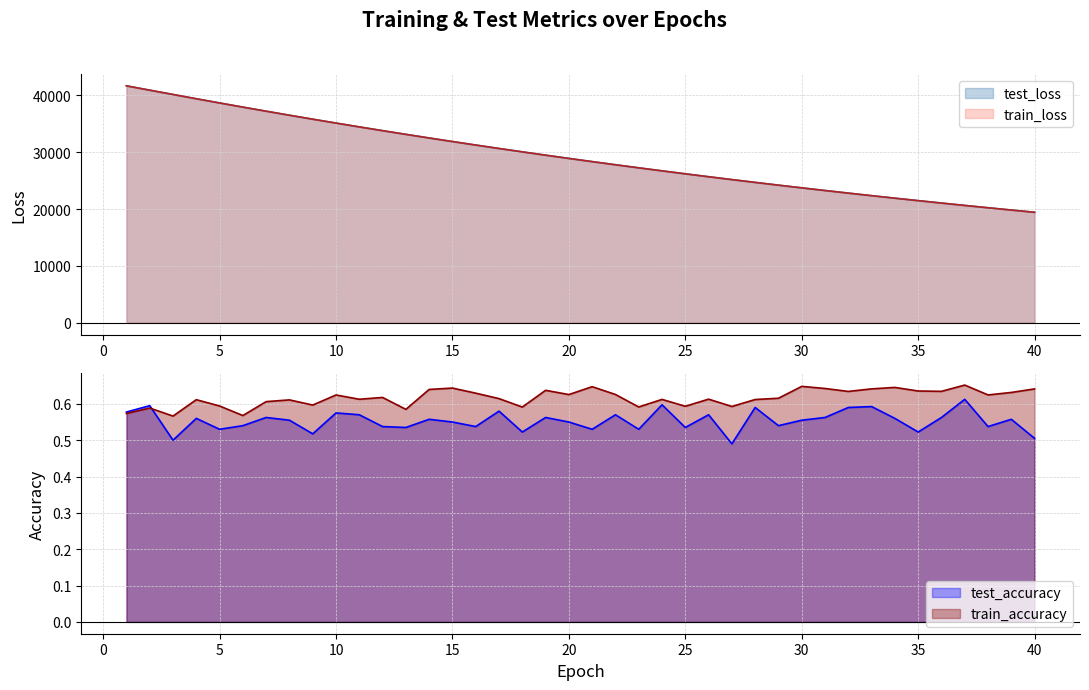

What is the value of the train_loss point at the 24th from the left?

26725.4